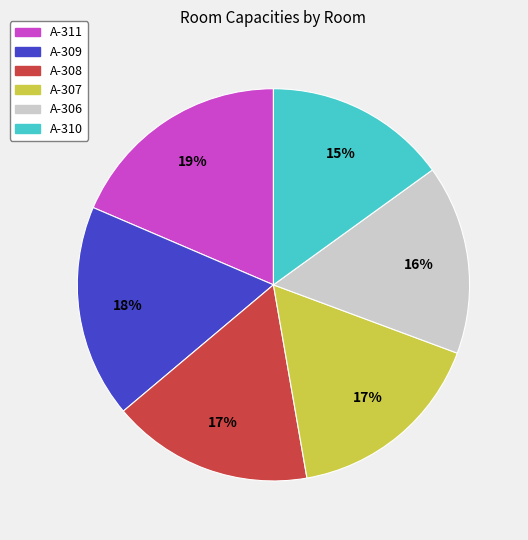

Between A-310 and A-306, which is larger?

A-306